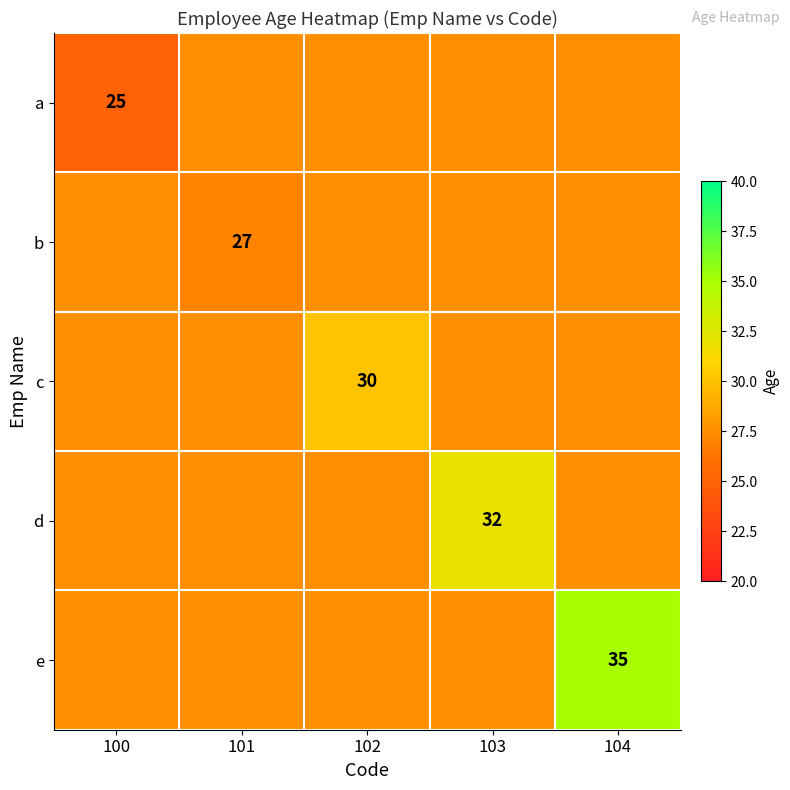

True or false: b has a value of 27.0 at 101.

True